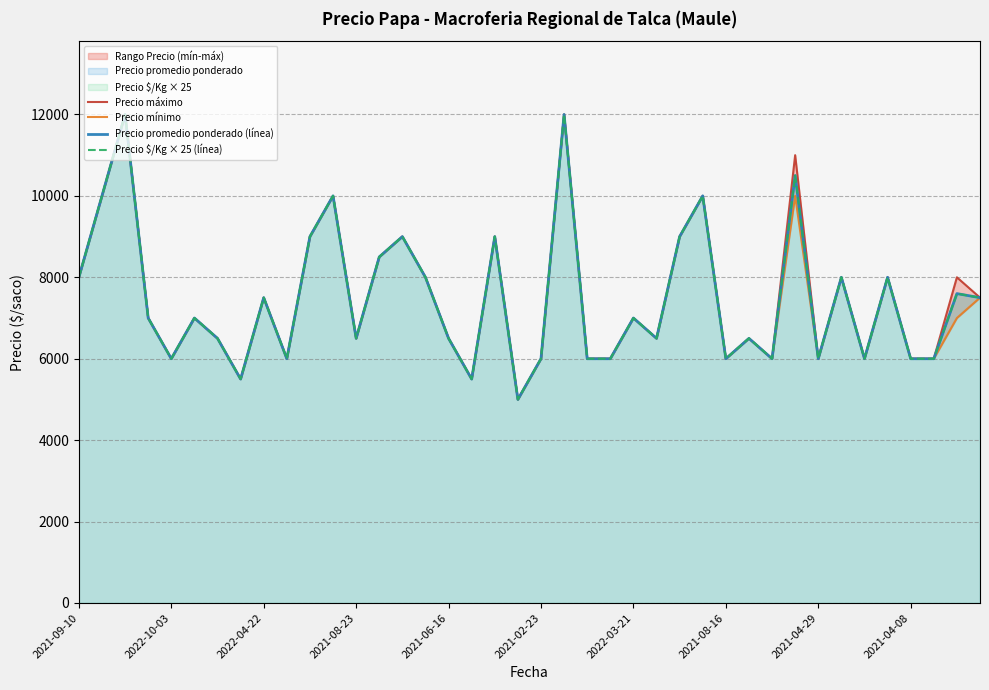

What is the difference between the maximum and second lowest values in the Precio máximo series?

6500